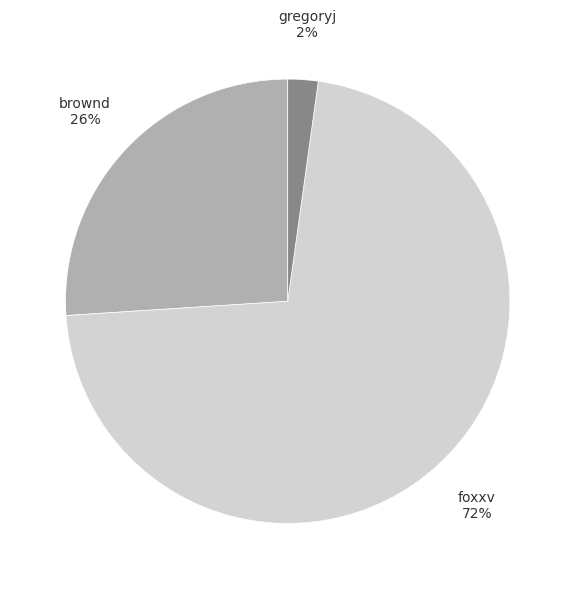

To the nearest percent, what portion does gregoryj represent?

2%